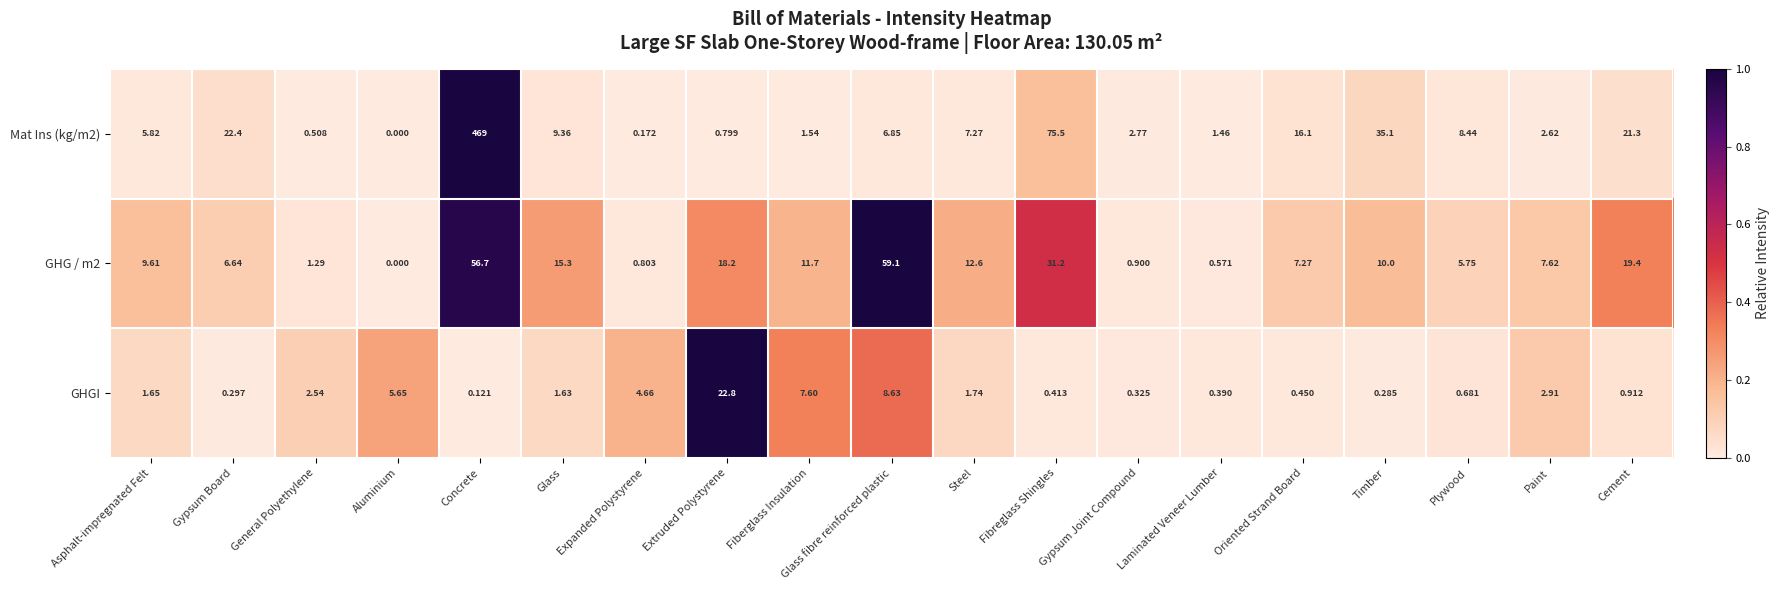

Where is GHGI nearest to the value 11?

Glass fibre reinforced plastic